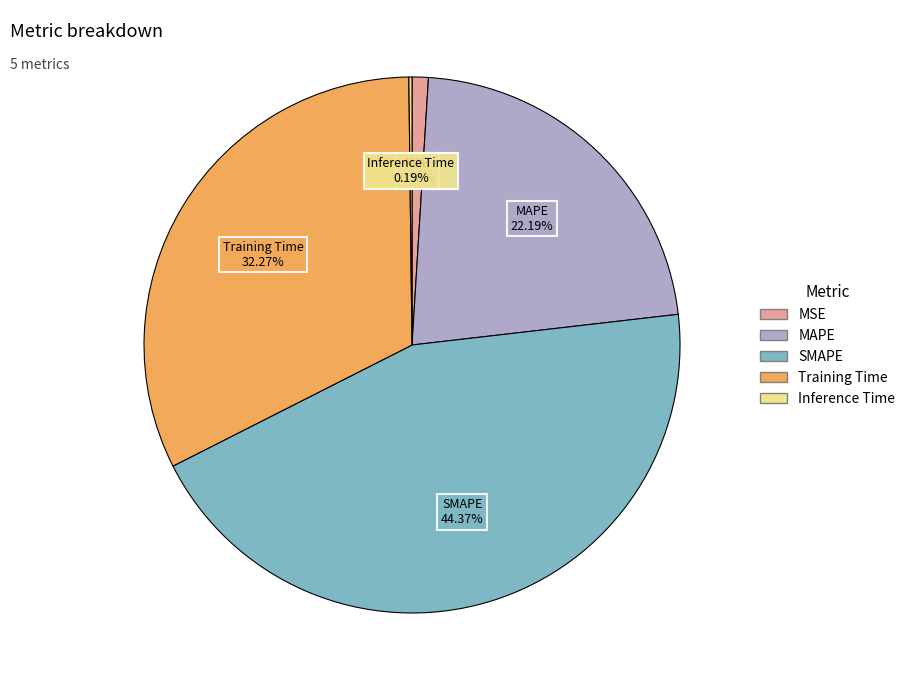

Which category has the biggest portion of the pie?

SMAPE